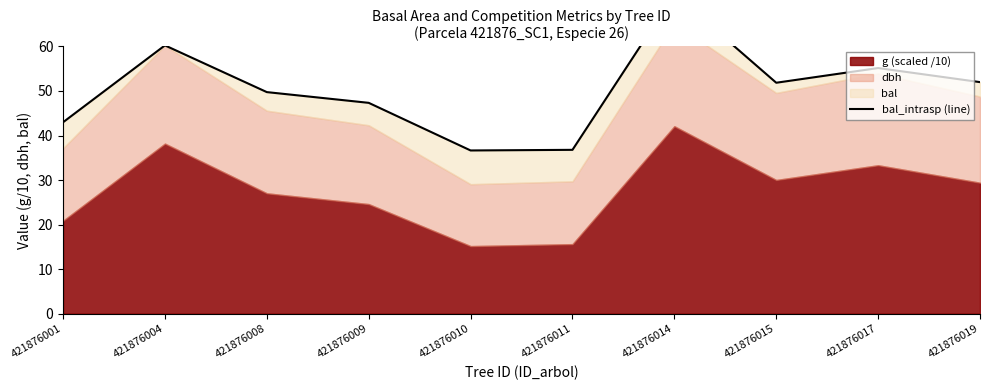

Which category has the highest value across all series?

421876014